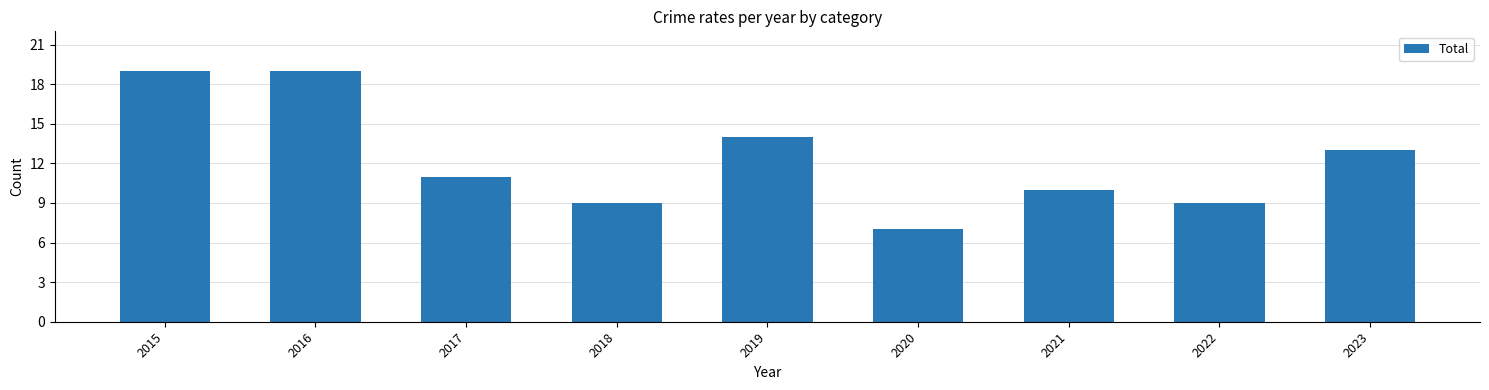

What is the value of the 2nd bar from the left?

19